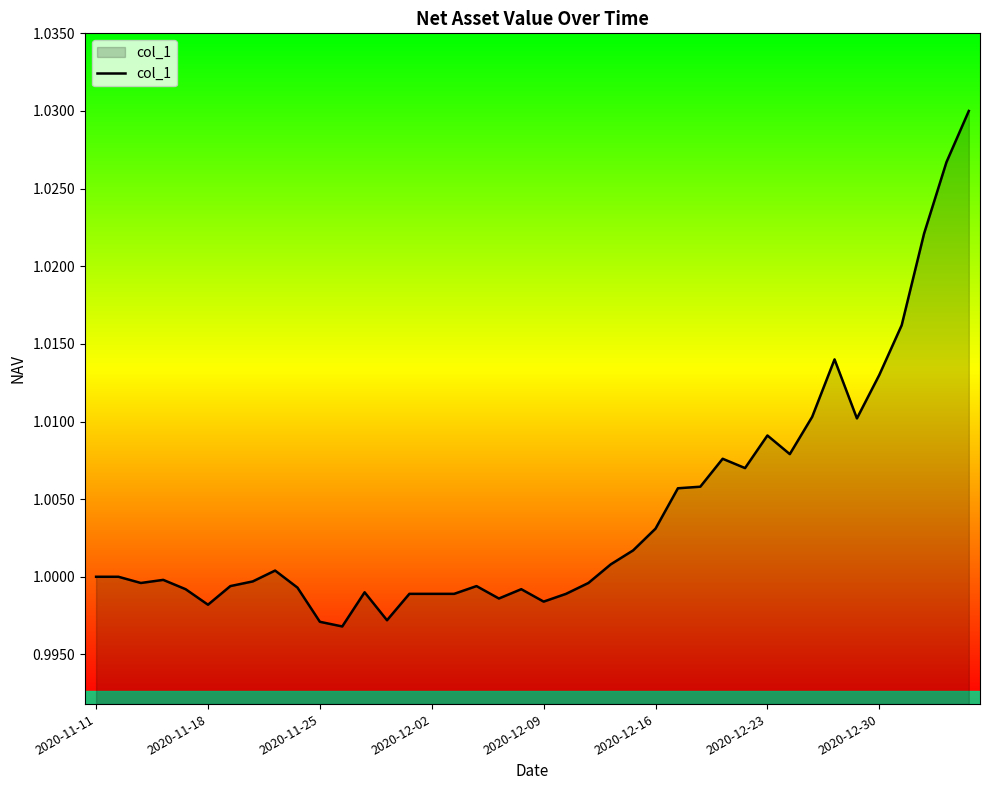

Is it true that the value at 2020-11-25 is 1.3?

False